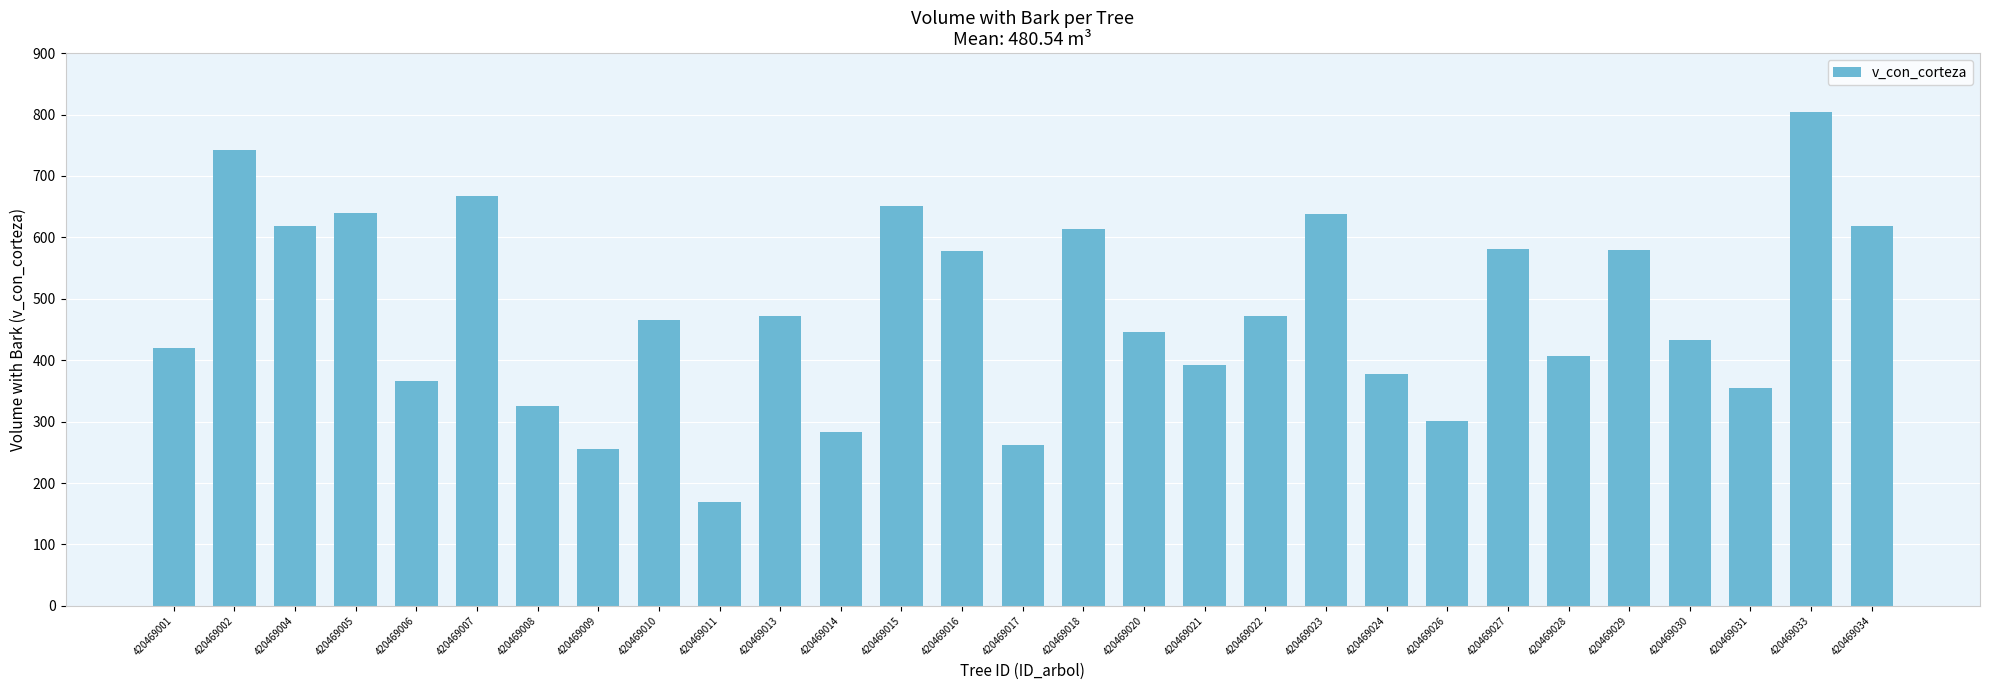

At which category does the chart reach its minimum across all series?

420469011